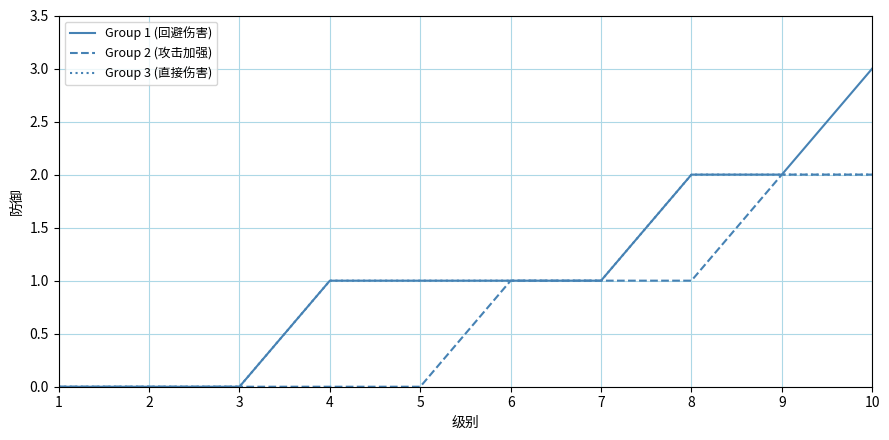

Is it true that Group 3 (直接伤害) equals 3 at 10?

False